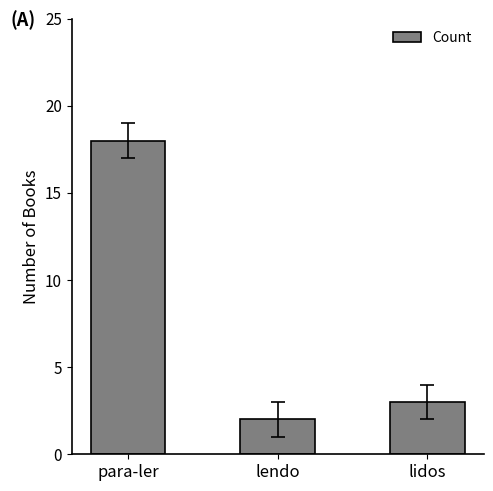

What is the difference between the values at para-ler and lidos?

15